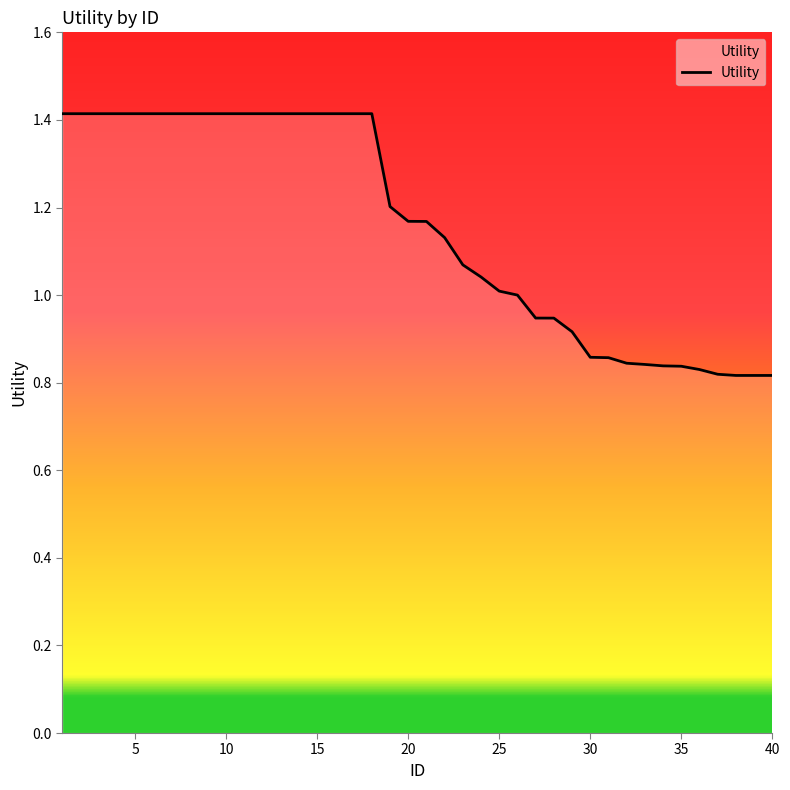

What is the greatest value displayed?

1.4